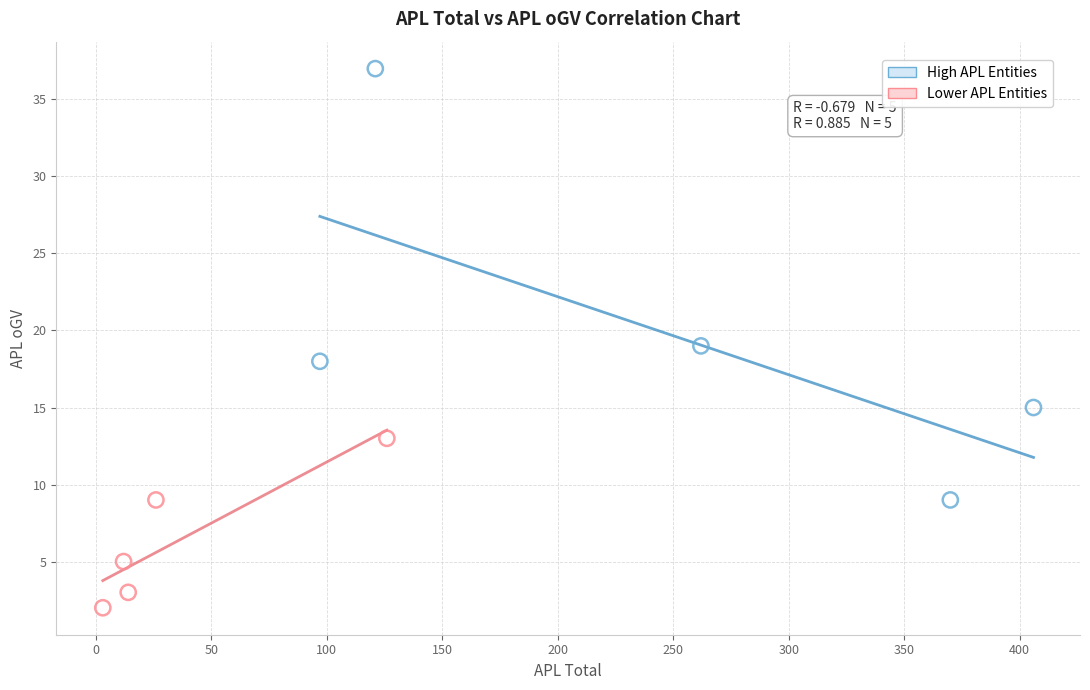

Which series reaches the minimum Y coordinate?

Lower APL Entities